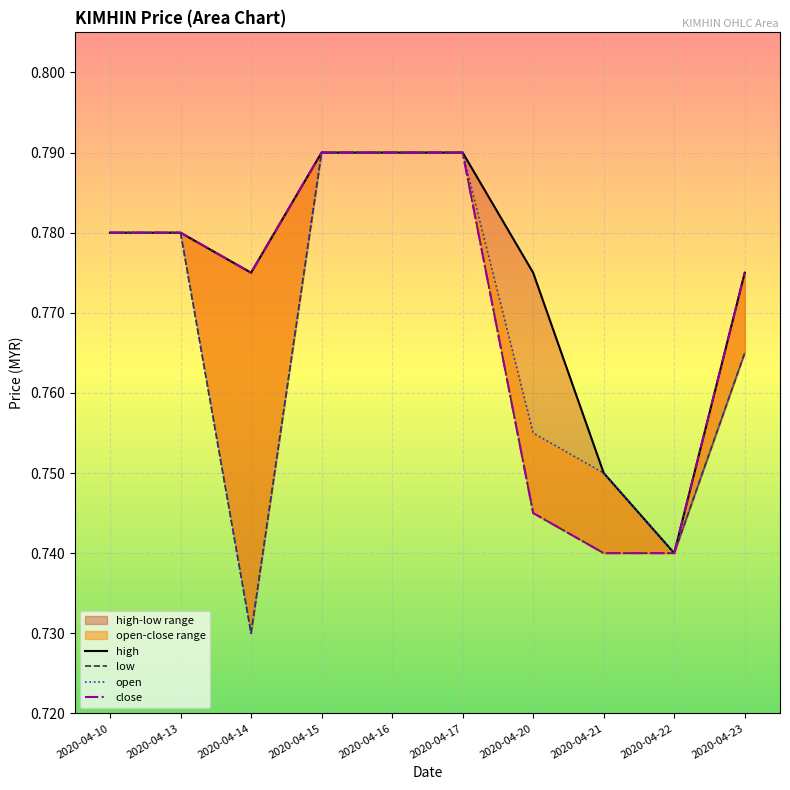

True or false: low has a value of 1.0 at 2020-04-20.

False